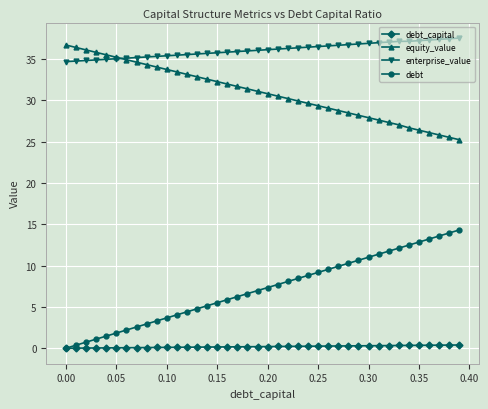

True or false: enterprise_value and debt intersect in this chart.

False